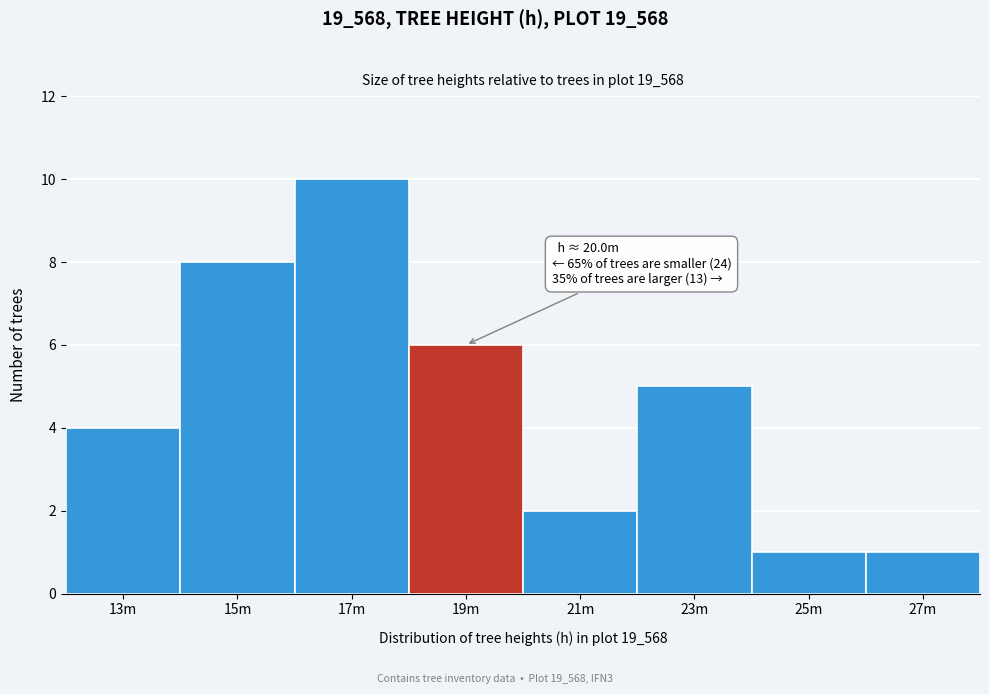

Reading left to right, what are all the values shown in this chart?

13m=4	15m=8	17m=10	19m=6	21m=2	23m=5	25m=1	27m=1